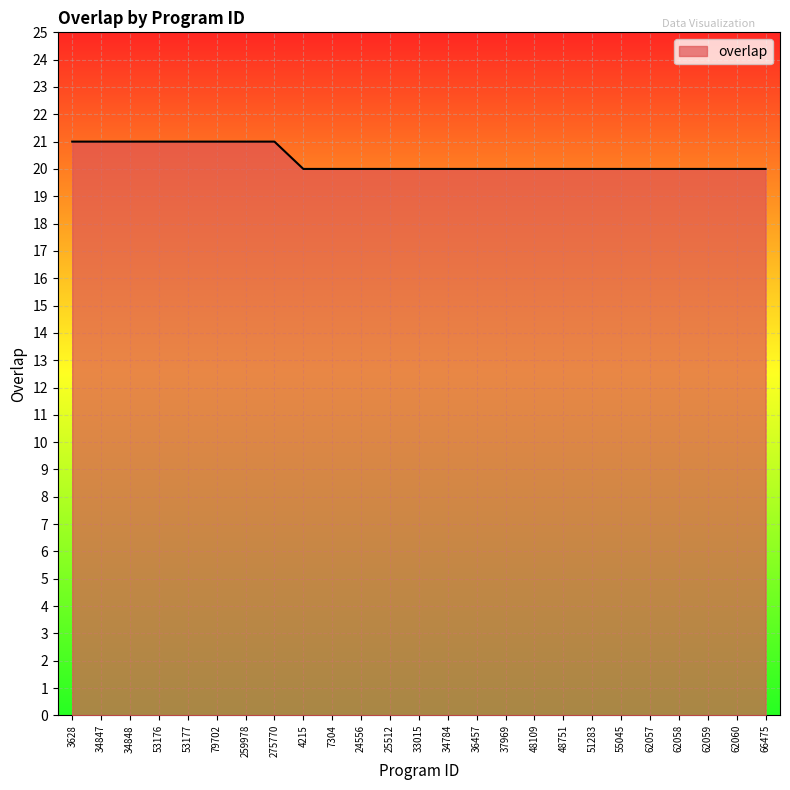

What is the sum of the values at 48751 and 66475?

40